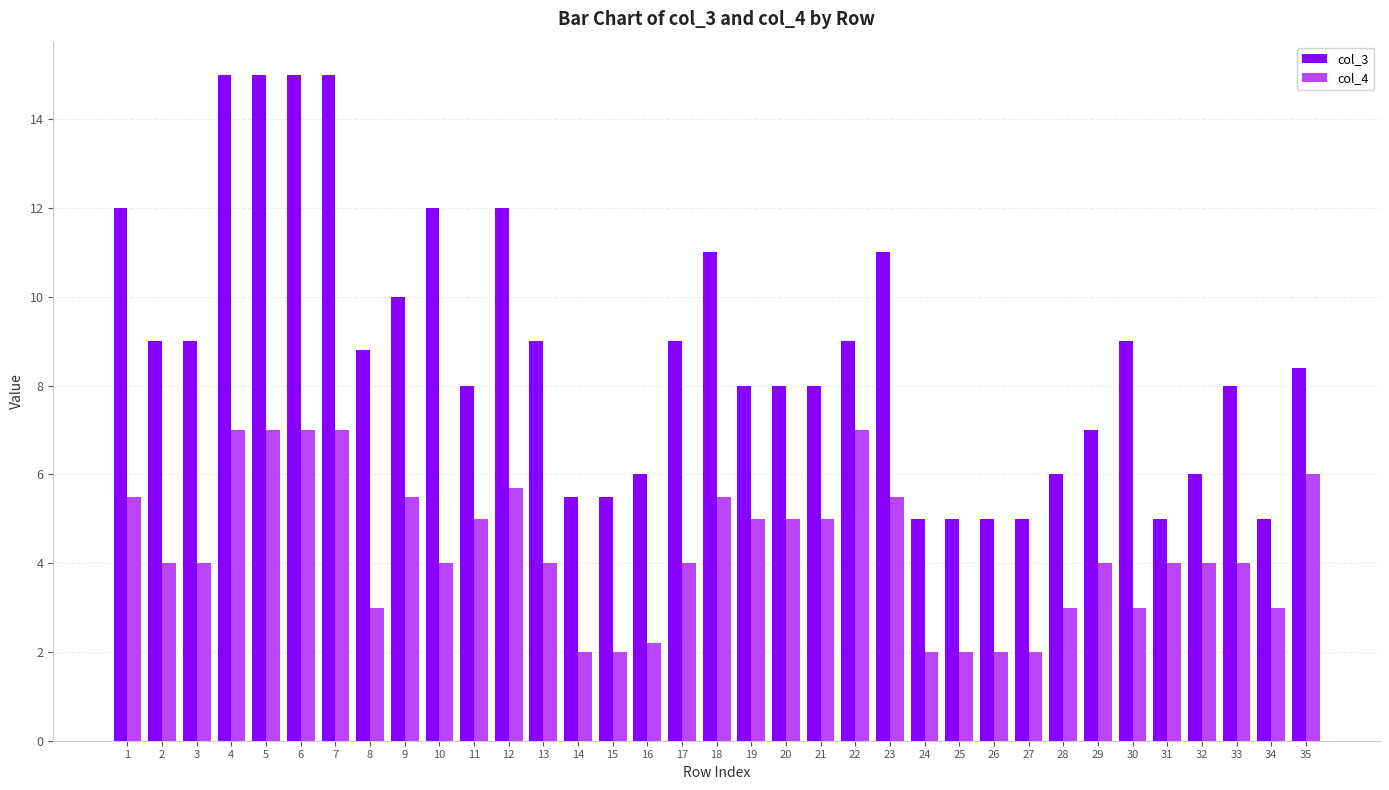

What value does the col_3 series have at 6?

15.0